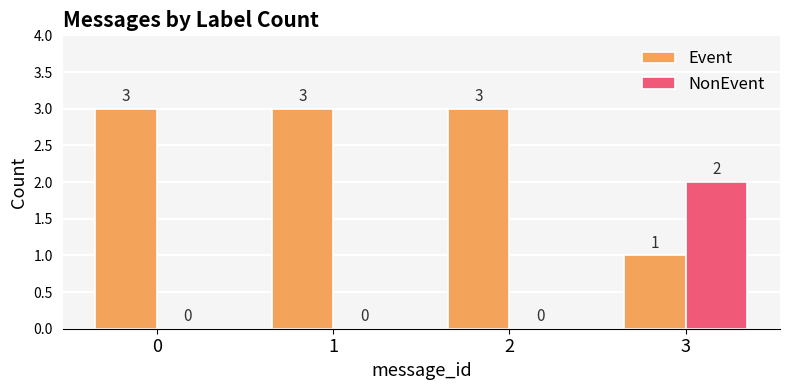

Reading left to right, transcribe all the data shown in this chart.

Event: 3	3	3	1
NonEvent: 0	0	0	2